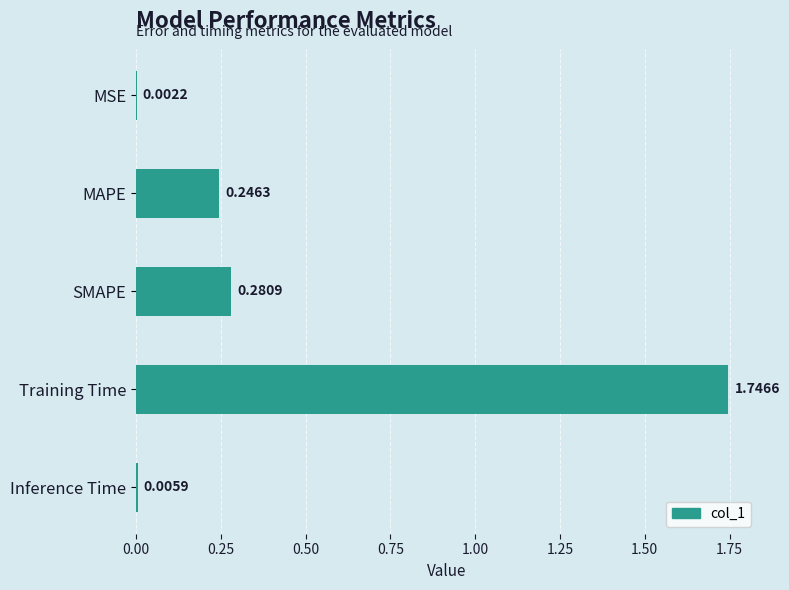

Which label corresponds to the largest value in the chart?

Training Time